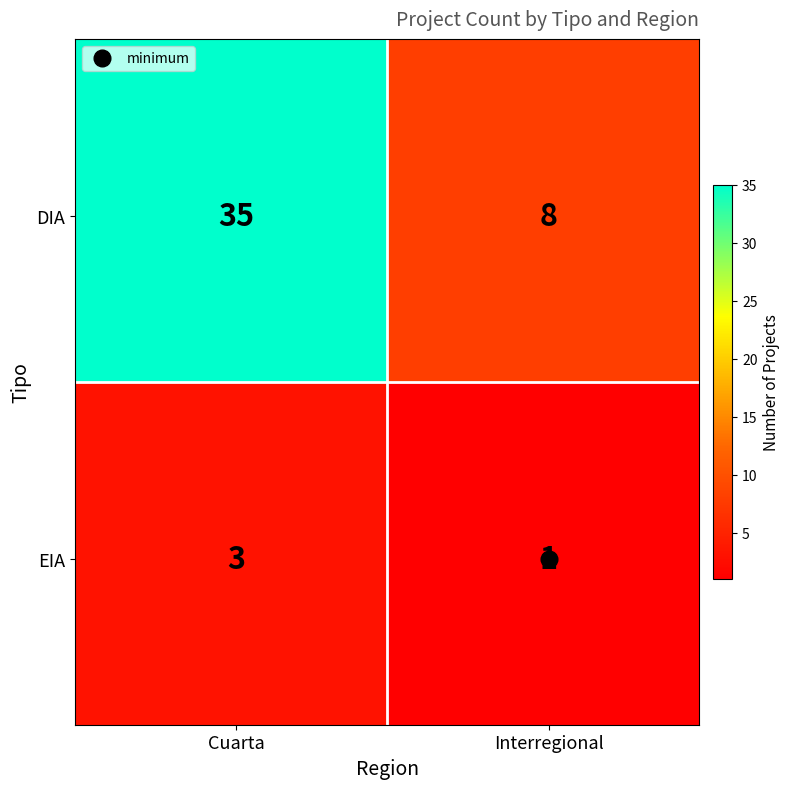

Between Cuarta and Interregional, which is larger?

Cuarta